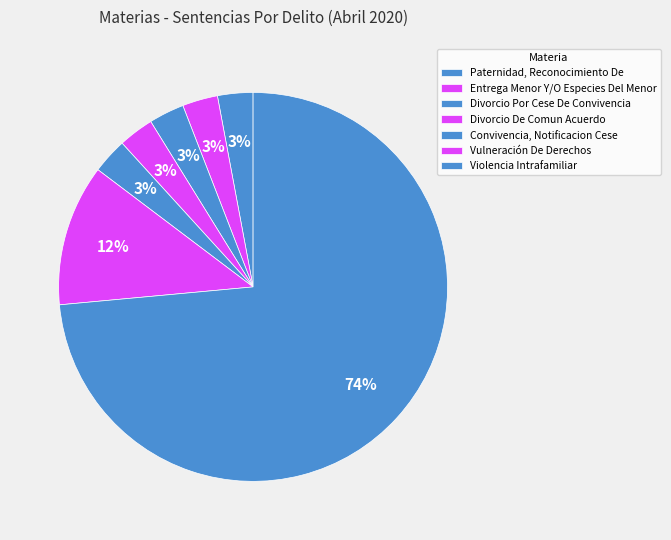

How many segments does this pie chart have?

7